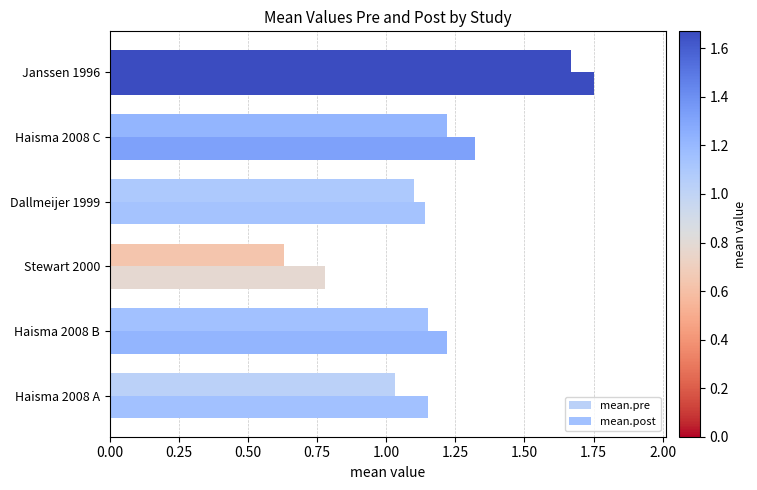

How many values in the mean.post series exceed 1?

5